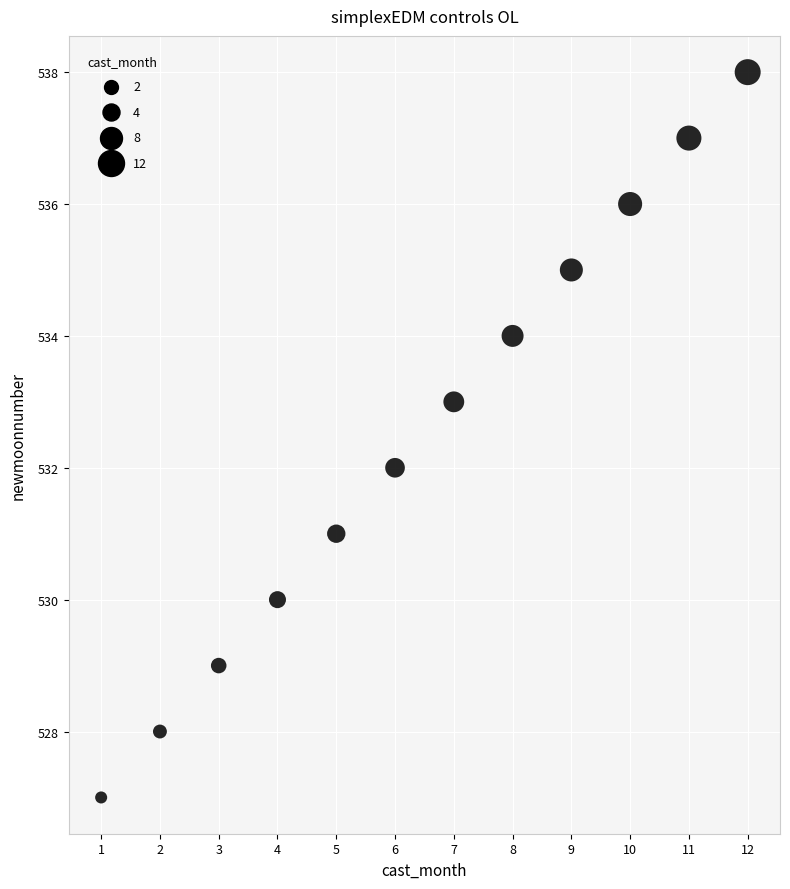

What is the range of X values (max minus min)?

11